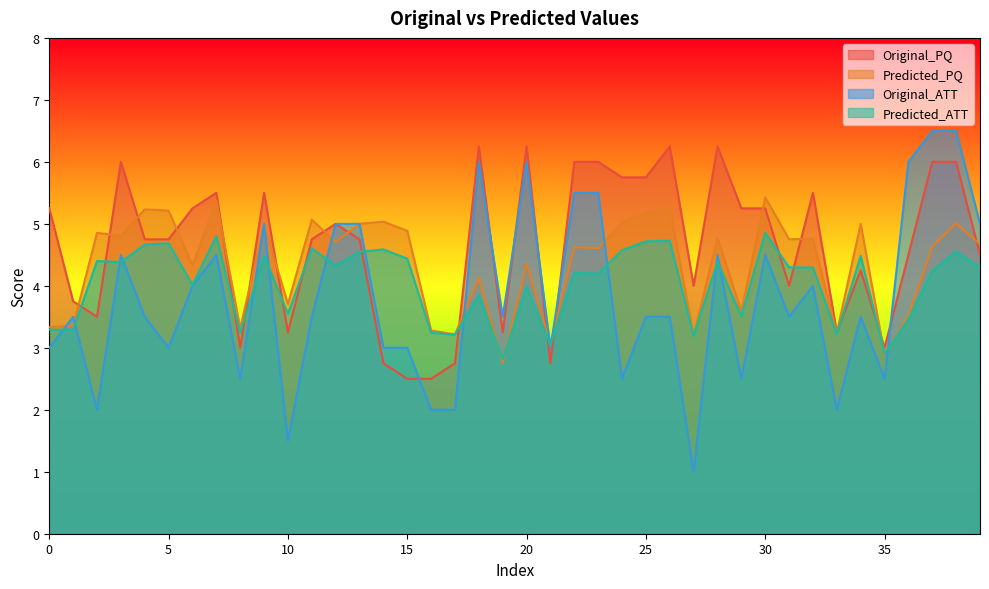

The value of Predicted_PQ at 19 is 2.8. True or false?

True